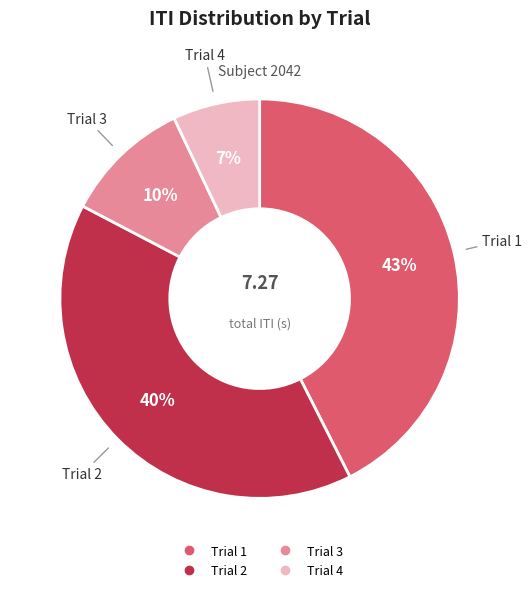

Count the number of slices in the pie.

4